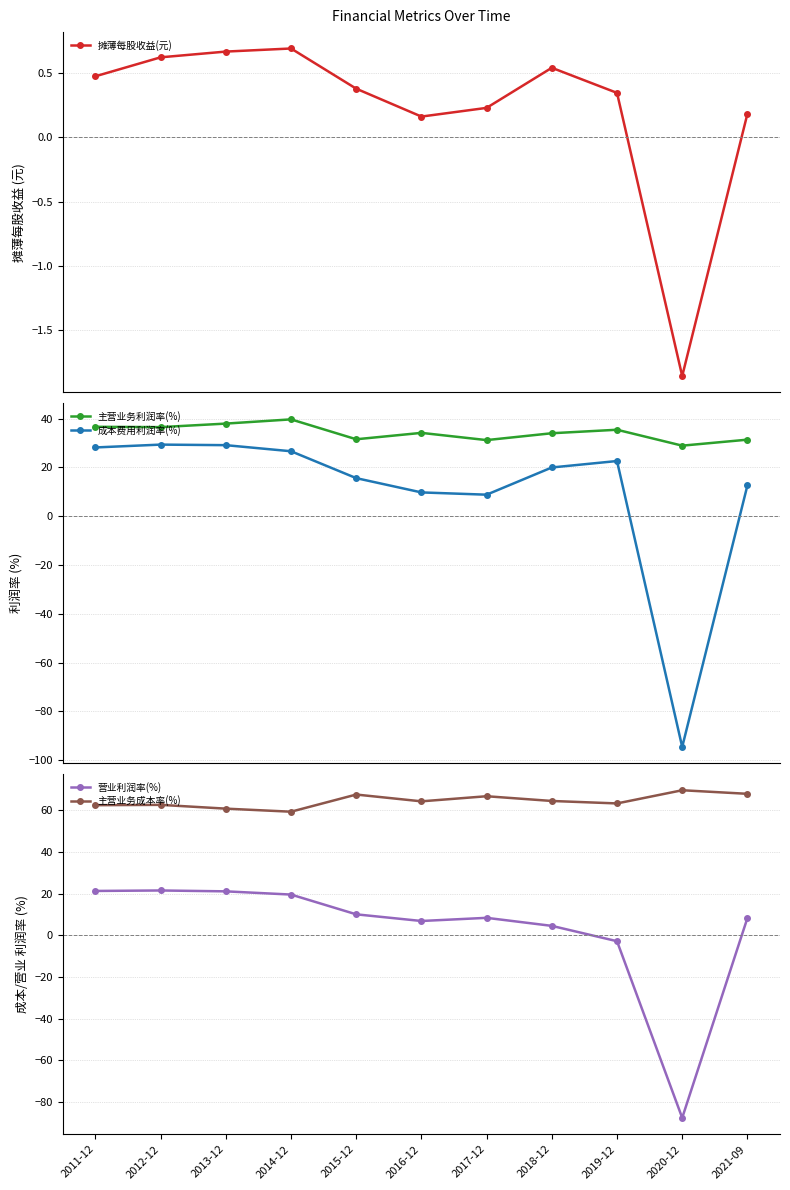

What is the minimum value shown in the chart?

-94.6